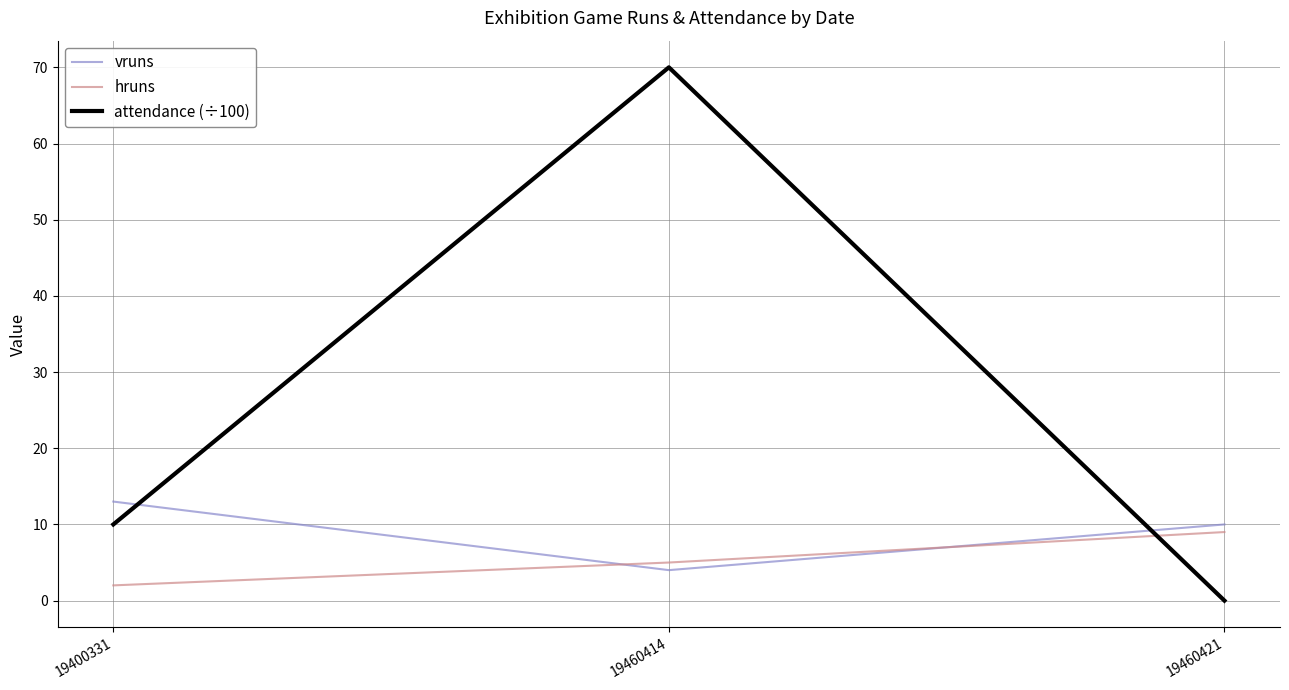

Rank the series by their average value, from highest to lowest.

attendance (÷100), vruns, hruns